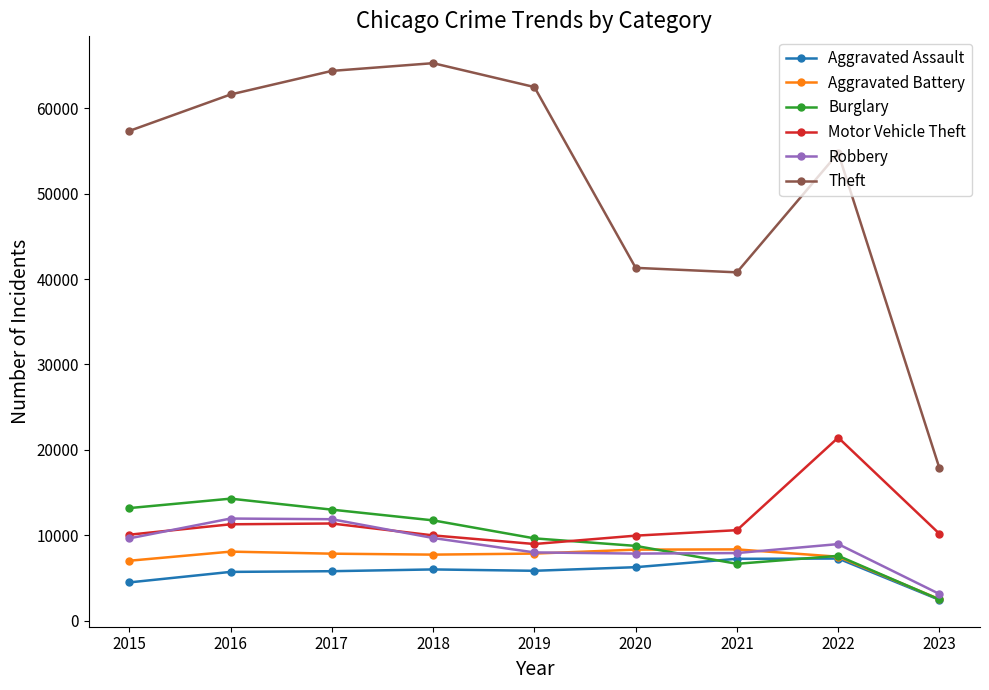

Between 2016 and 2022, which series saw the biggest shift?

Motor Vehicle Theft